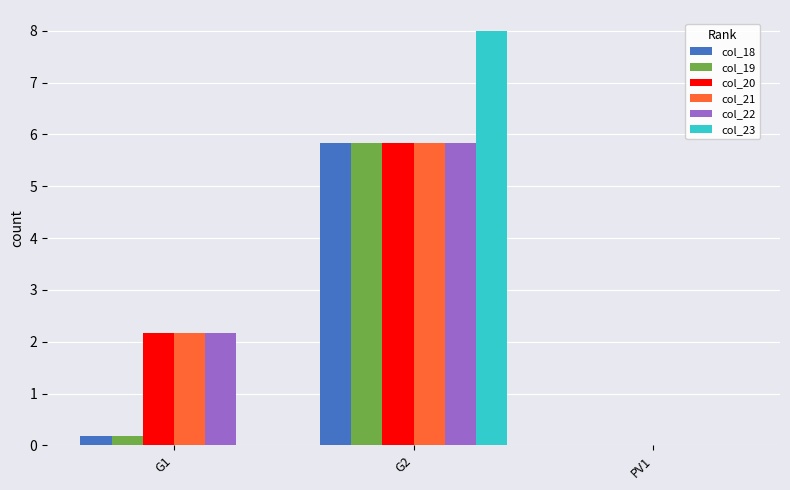

Which category has the highest value in the col_18 series?

G2